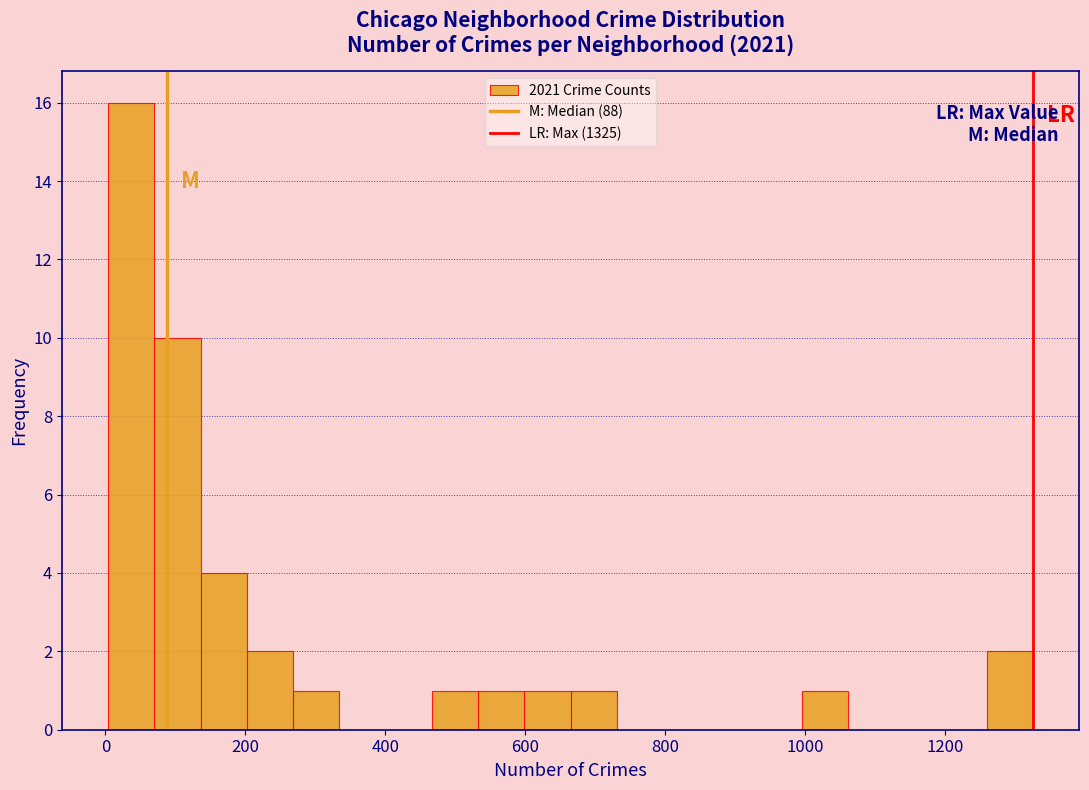

Around what value on the x-axis is the tallest bar? Give the approximate position of its centre, as read against the axis.

40